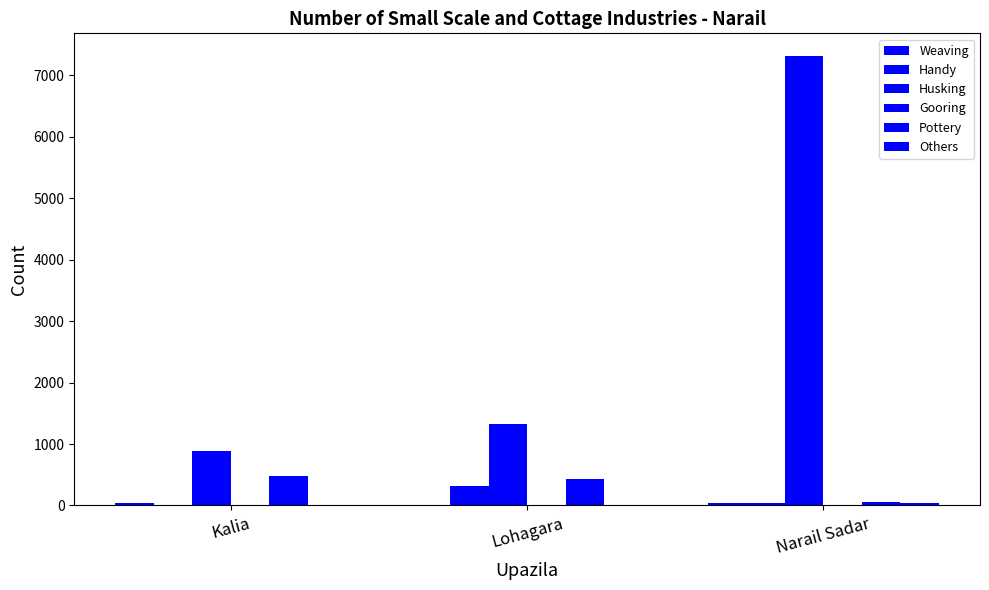

Which series has the largest total across all categories?

Husking